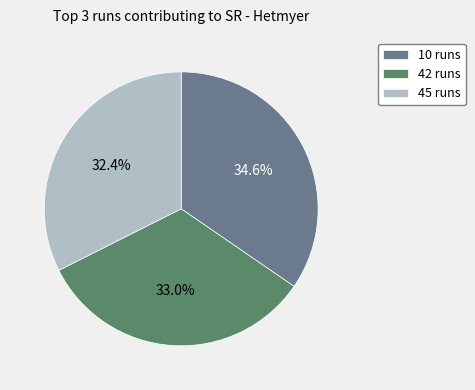

Approximately how many times larger is the value at 45 runs compared to 42 runs?

1.0